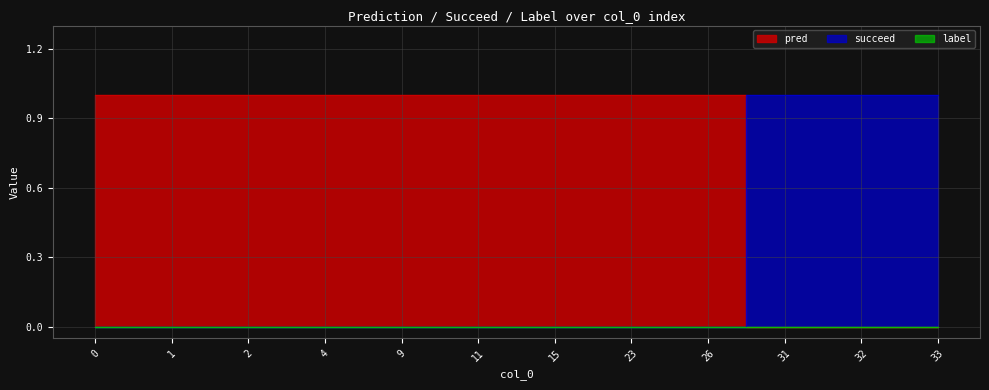

Is it true that succeed equals 0 at 1?

True